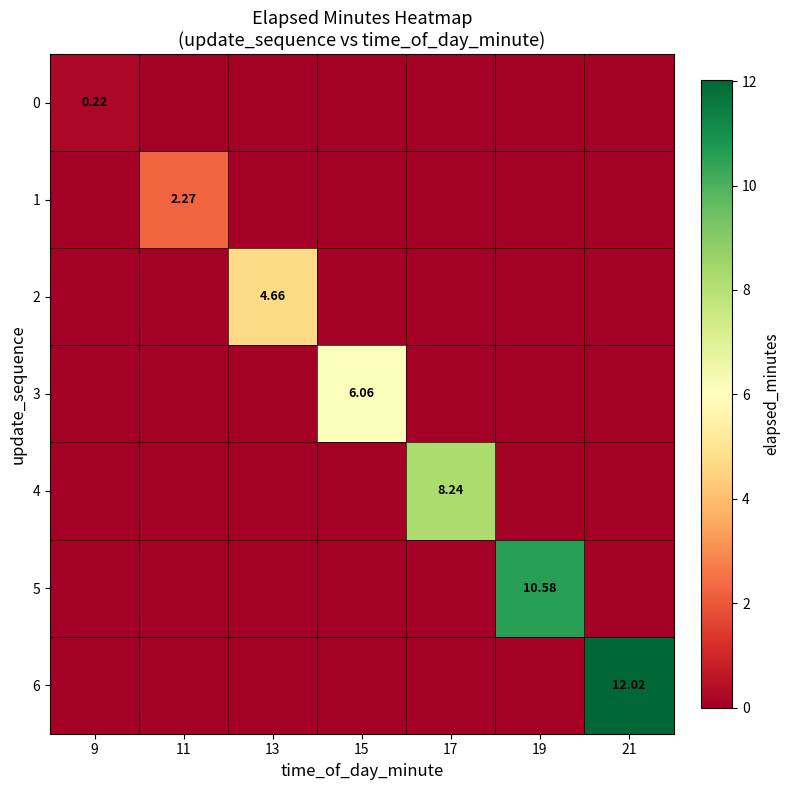

True or false: 6 has a value of 4.9 at 15.

False